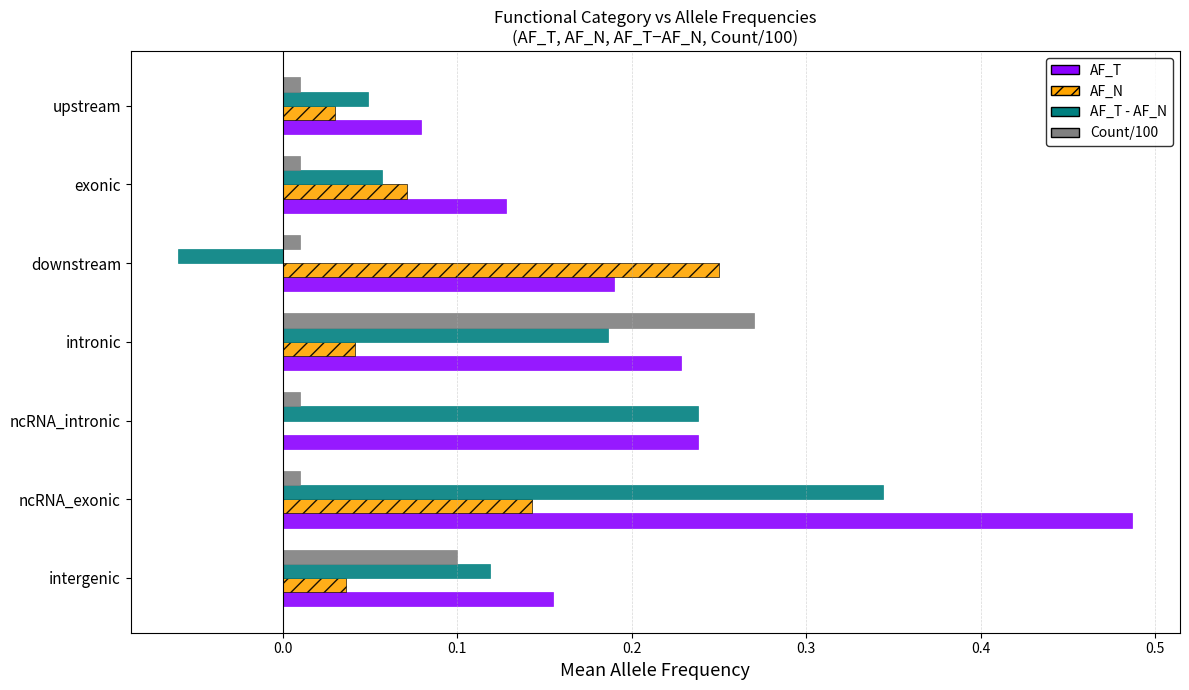

What is the sum of all Count/100 values?

0.4